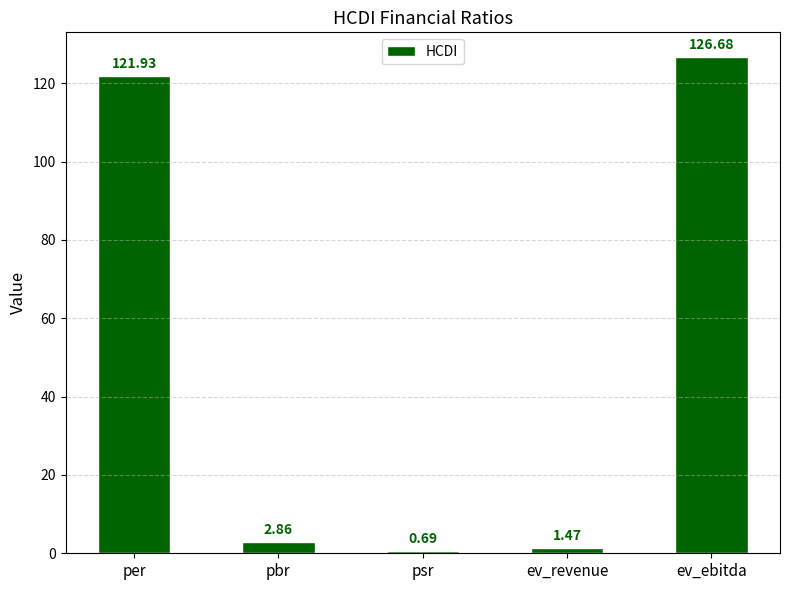

List the labels in order of value, largest first.

ev_ebitda, per, pbr, ev_revenue, psr